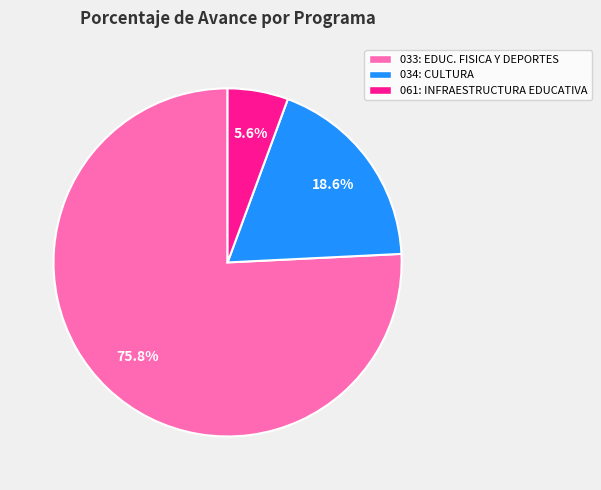

How many segments does this pie chart have?

3